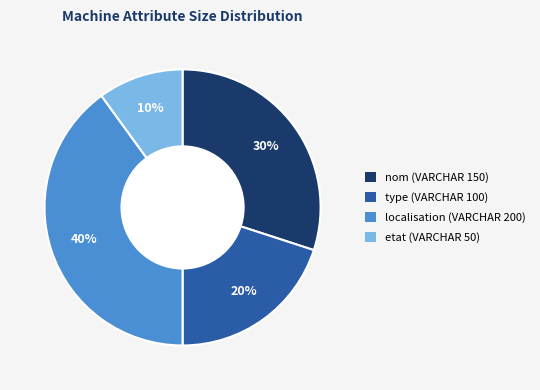

Which category has the smallest portion of the pie?

etat (VARCHAR 50)